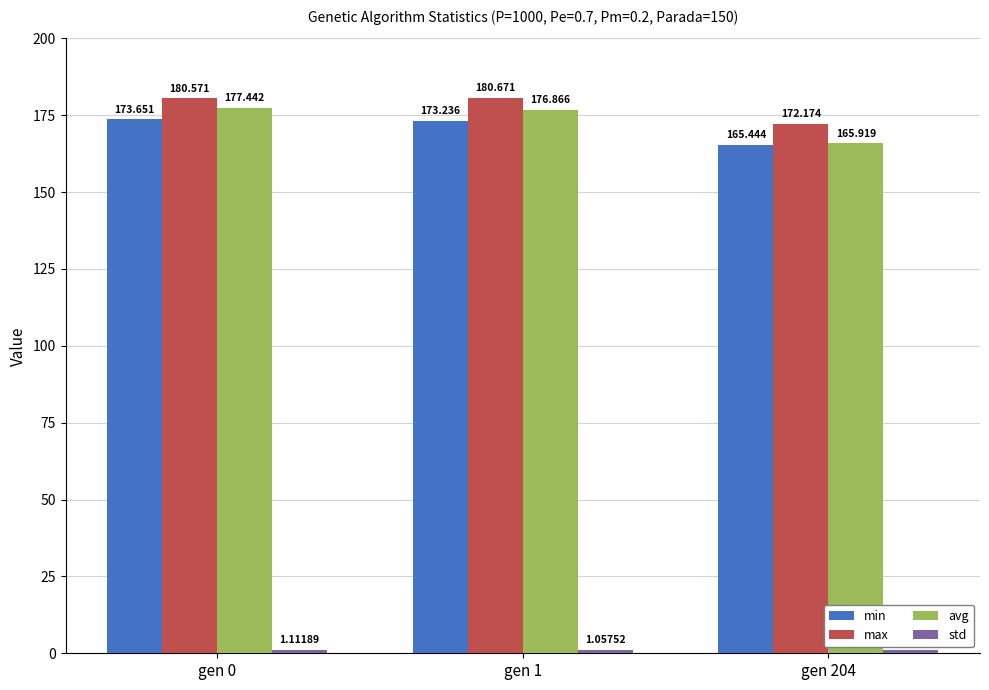

At which label is avg closest to 171?

gen 204